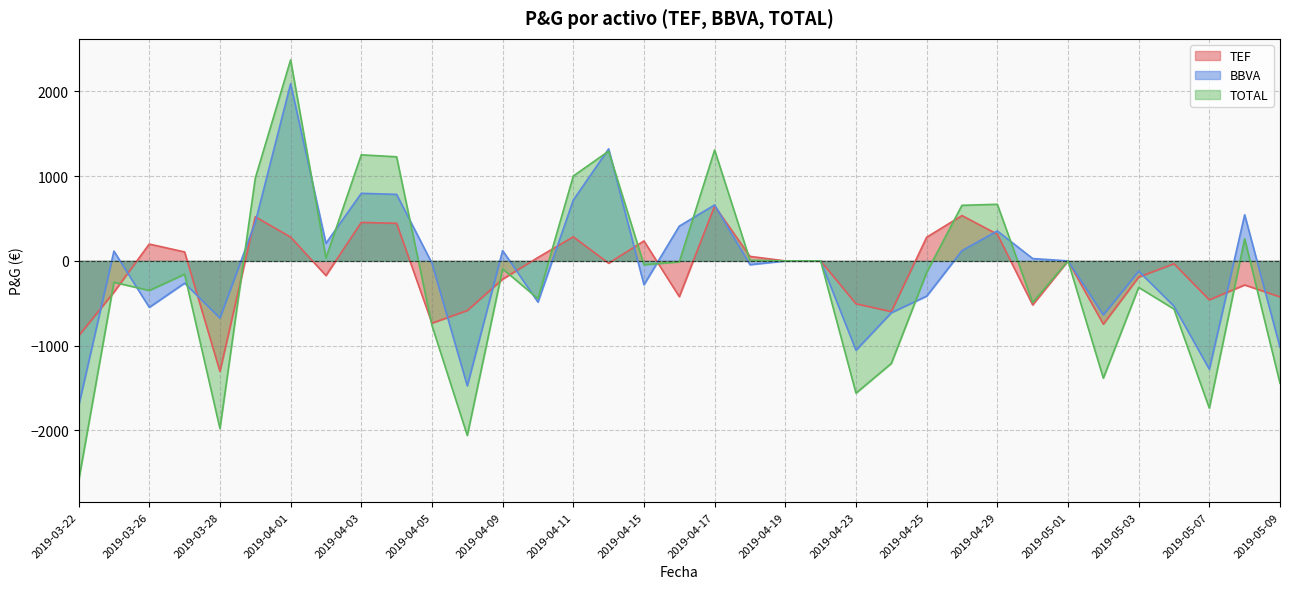

Does the chart display data point markers on the line(s)?

No